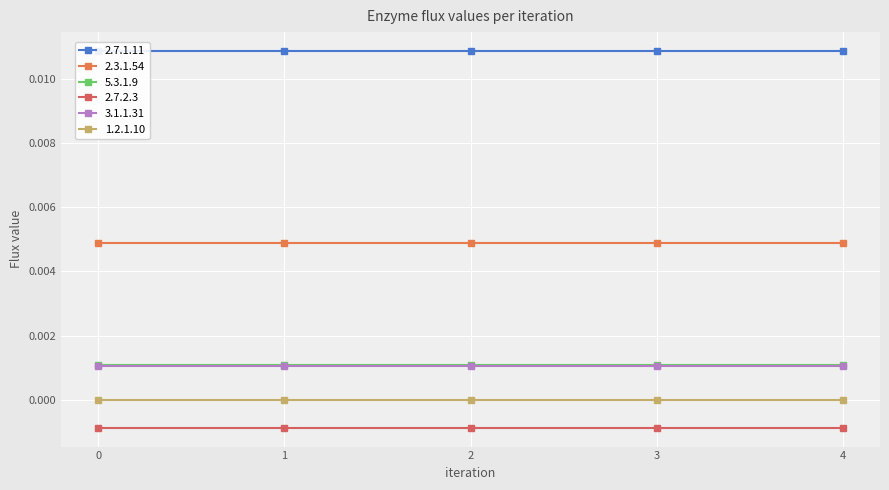

How many lines are shown in the chart?

6